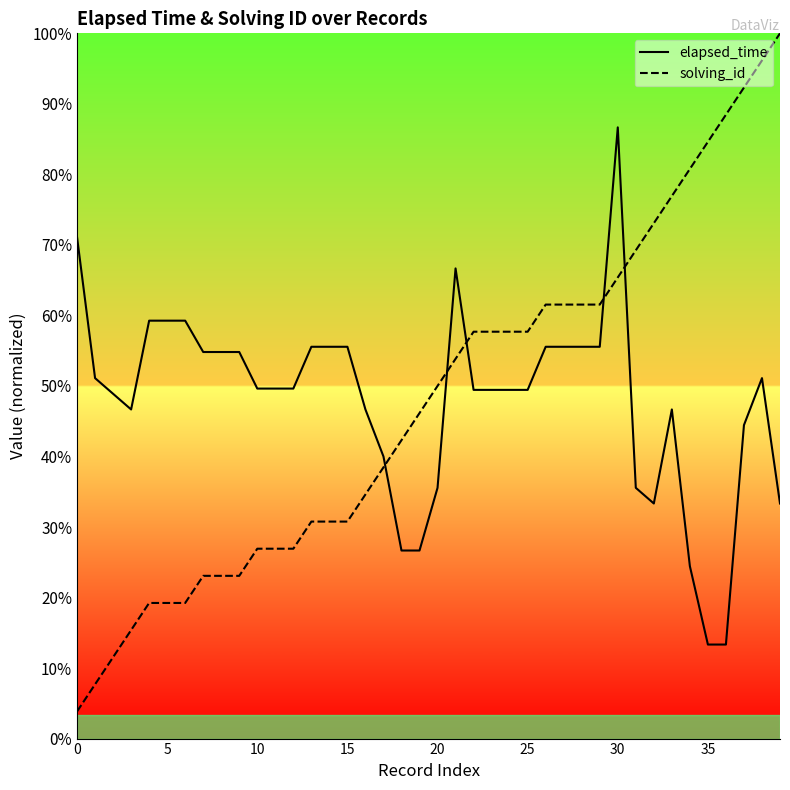

Where is the first local maximum for elapsed_time?

21